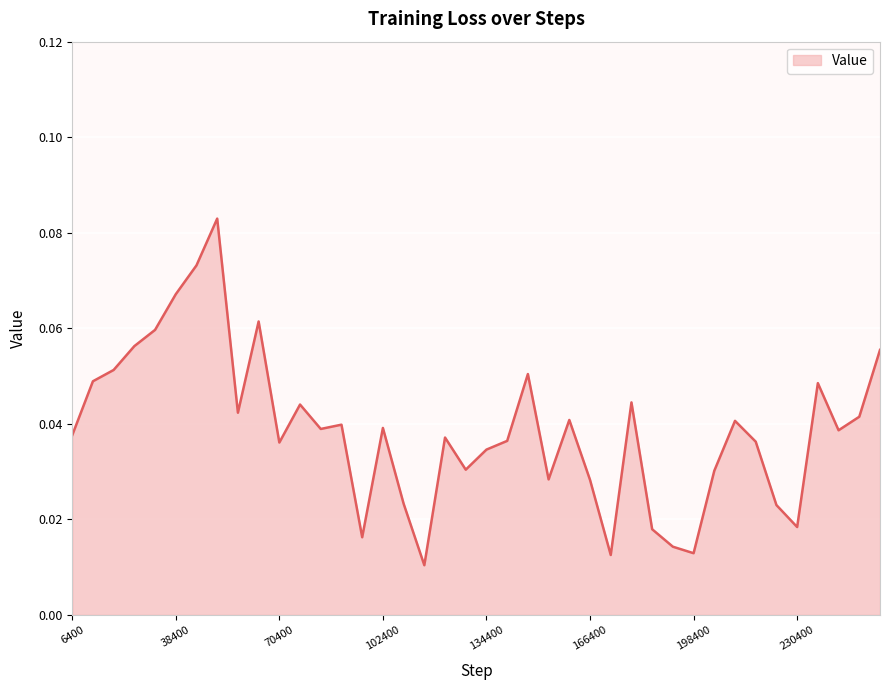

Rank the categories by value from highest to lowest.

51200, 44800, 38400, 64000, 32000, 25600, 256000, 19200, 147200, 12800, 236800, 179200, 76800, 57600, 249600, 160000, 211200, 89600, 102400, 83200, 243200, 6400, 121600, 140800, 217600, 70400, 134400, 128000, 204800, 153600, 166400, 108800, 224000, 230400, 185600, 96000, 192000, 198400, 172800, 115200